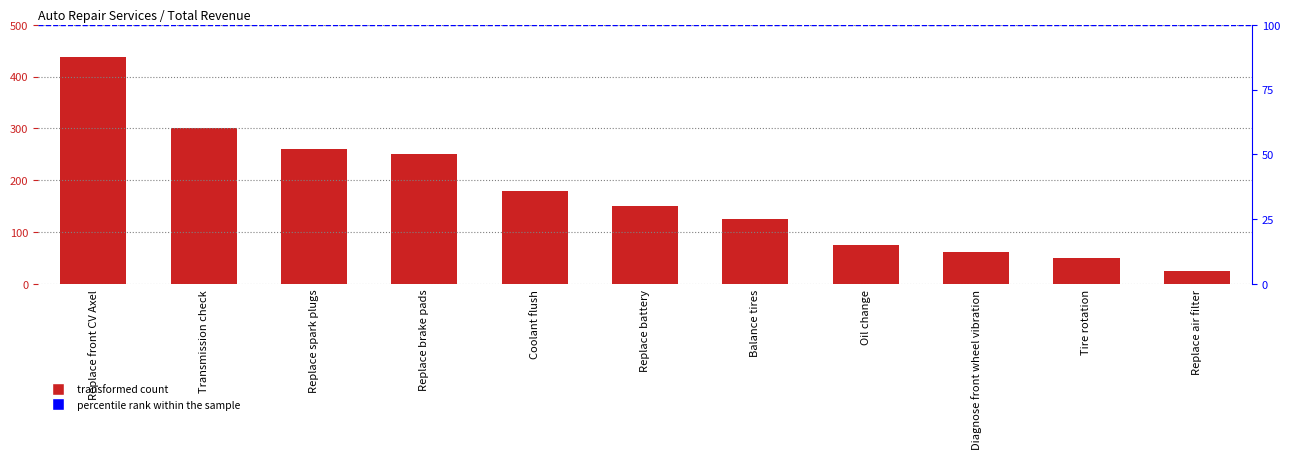

List the labels in order of value, smallest first.

Replace air filter, Tire rotation, Diagnose front wheel vibration, Oil change, Balance tires, Replace battery, Coolant flush, Replace brake pads, Replace spark plugs, Transmission check, Replace front CV Axel